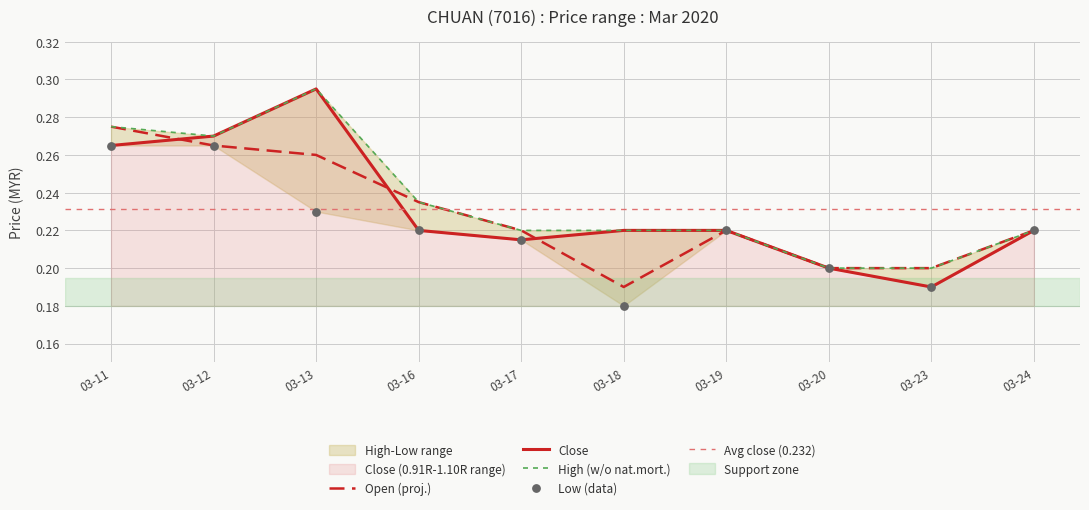

Which series has the largest Y range (max minus min)?

close